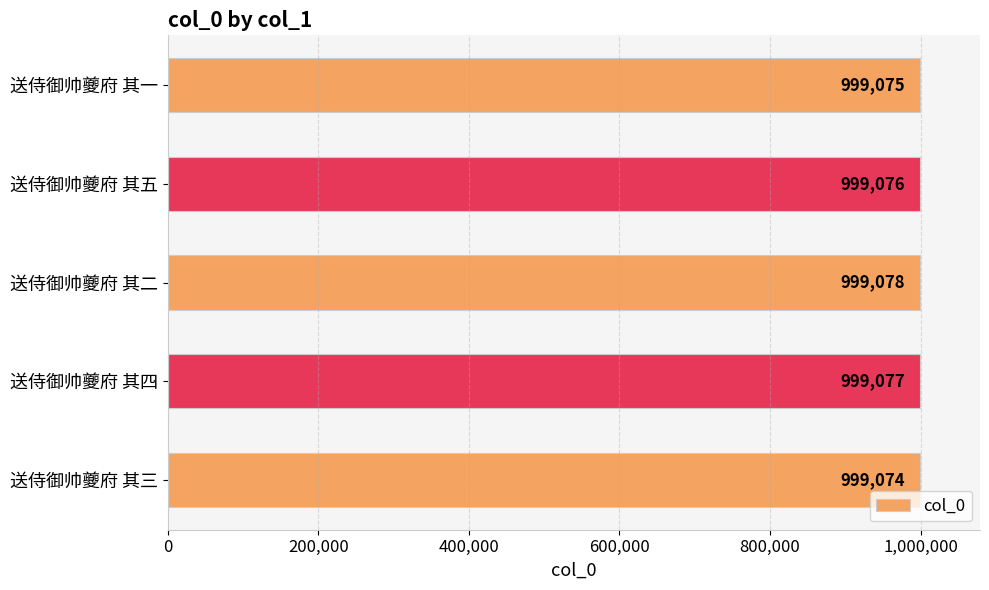

What is the sum of the values at 送侍御帅夔府 其三 and 送侍御帅夔府 其二?

1998152